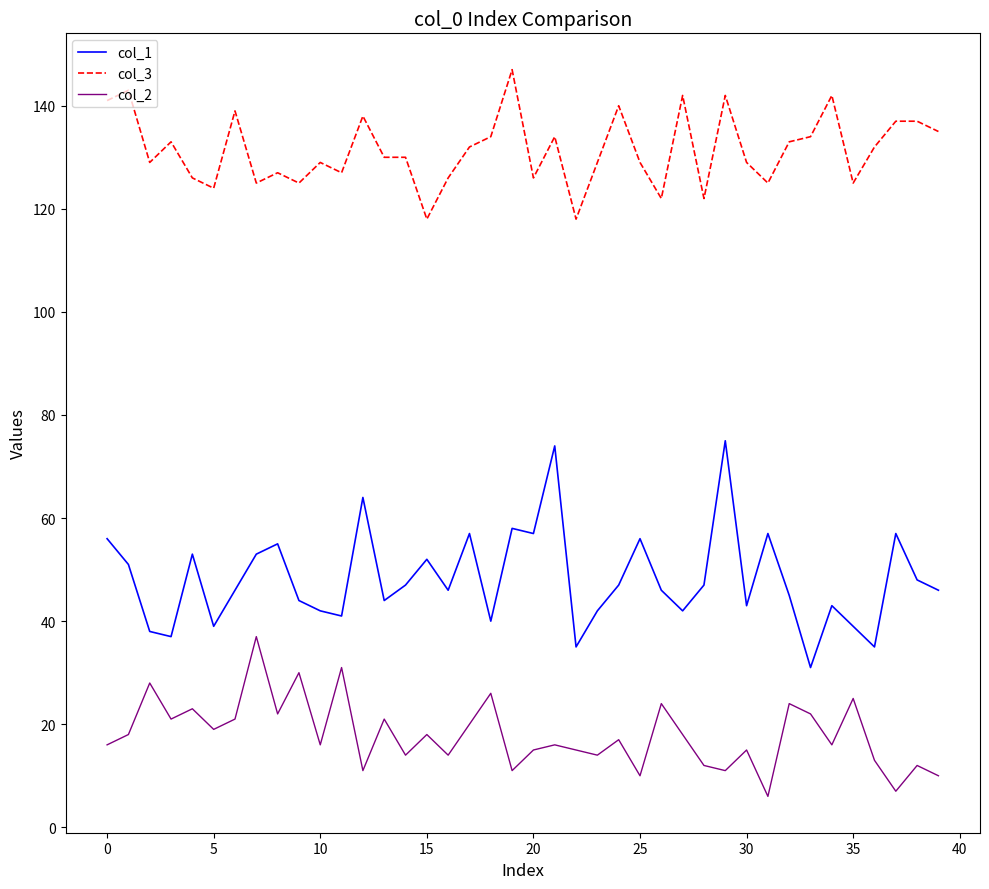

What is the difference between the maximum and minimum values in the col_1 series?

44